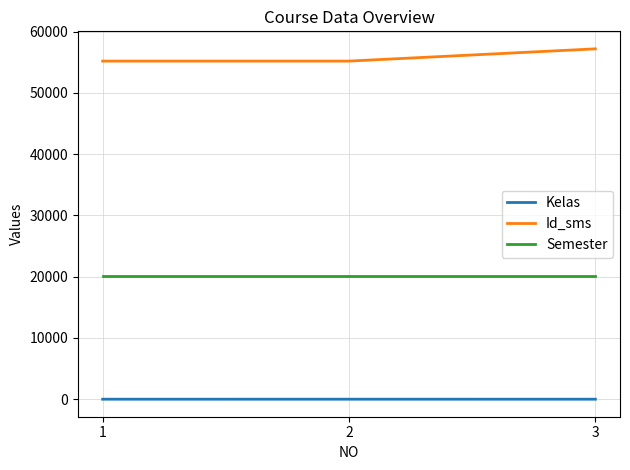

The Semester series shows 7587 at 1. True or false?

False